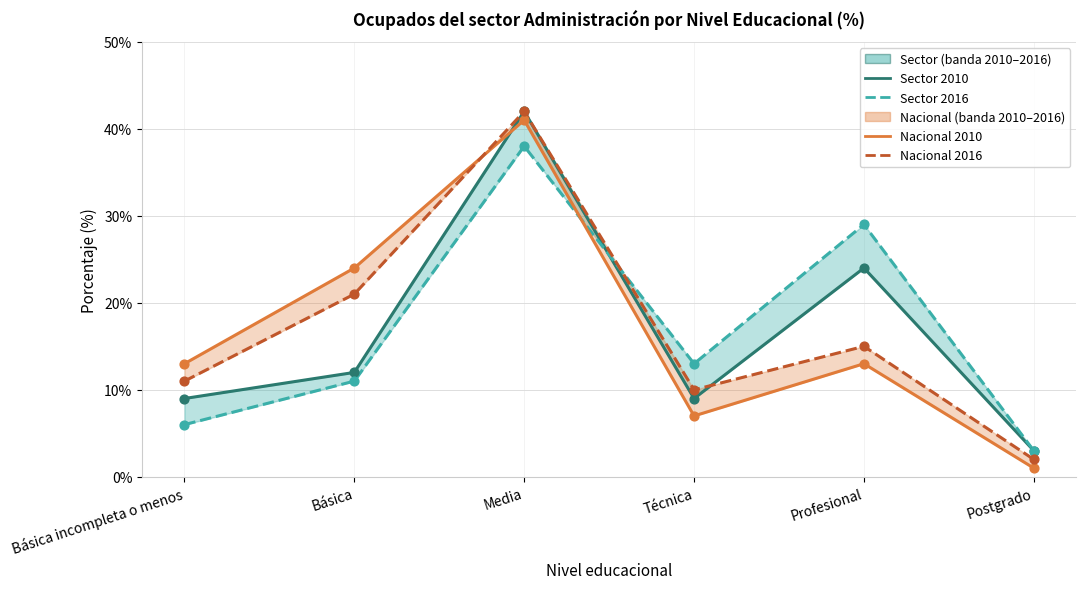

Which series contains the highest Y value?

Sector 2010